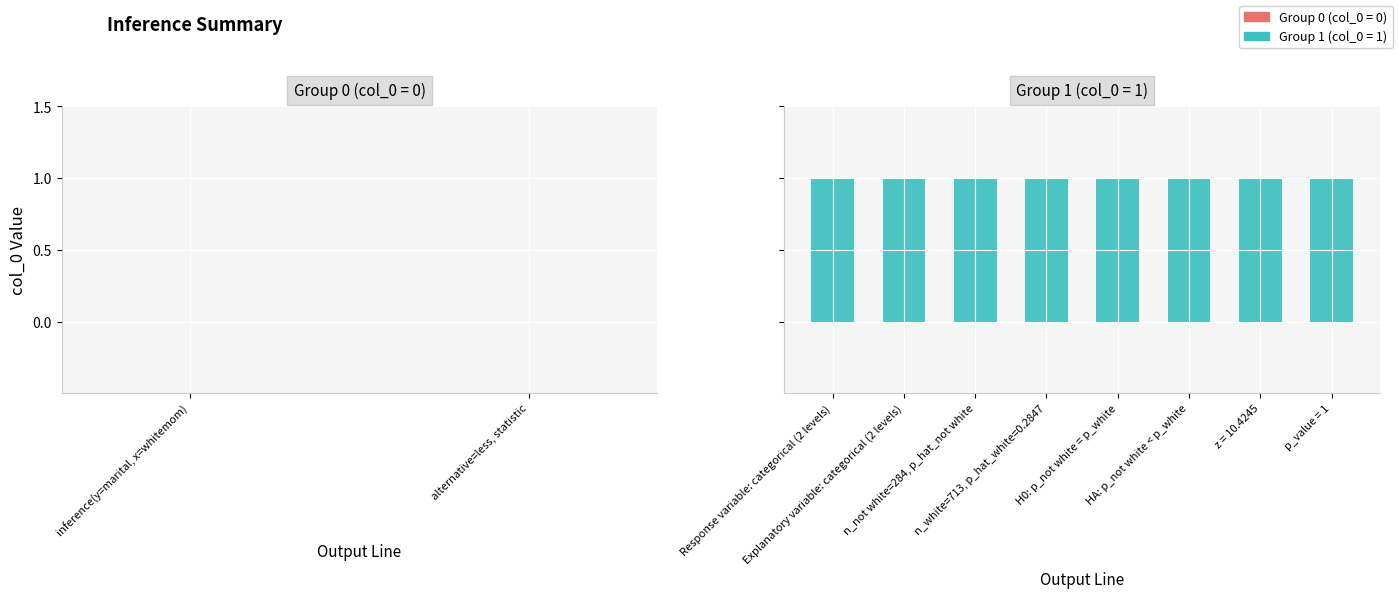

Count the number of categories in the chart.

10